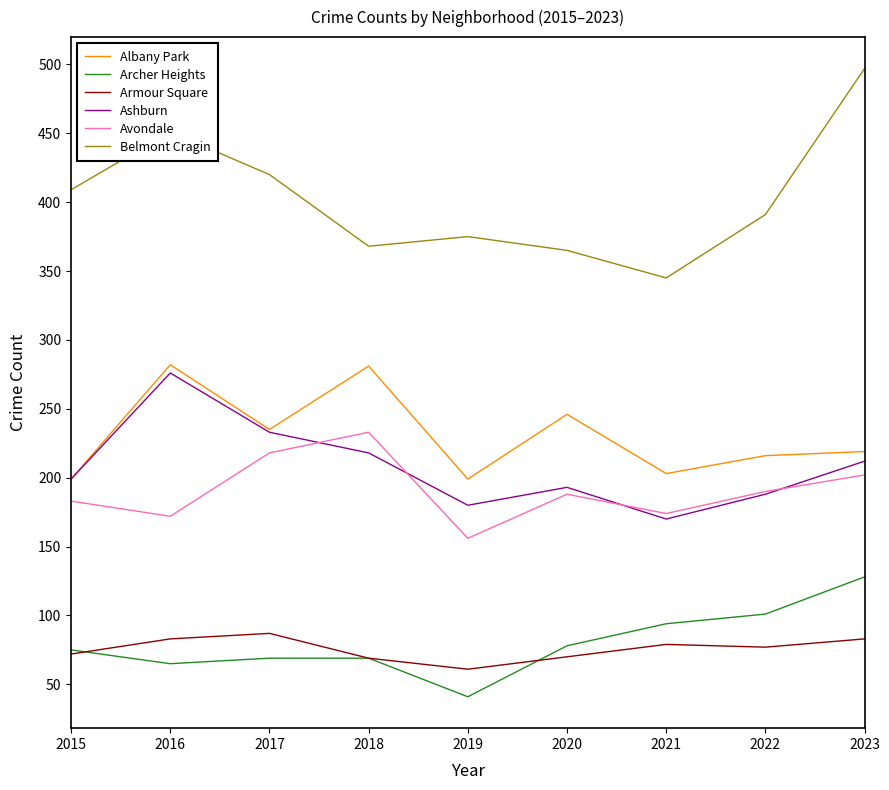

Is this an area chart (filled region under the line)?

No